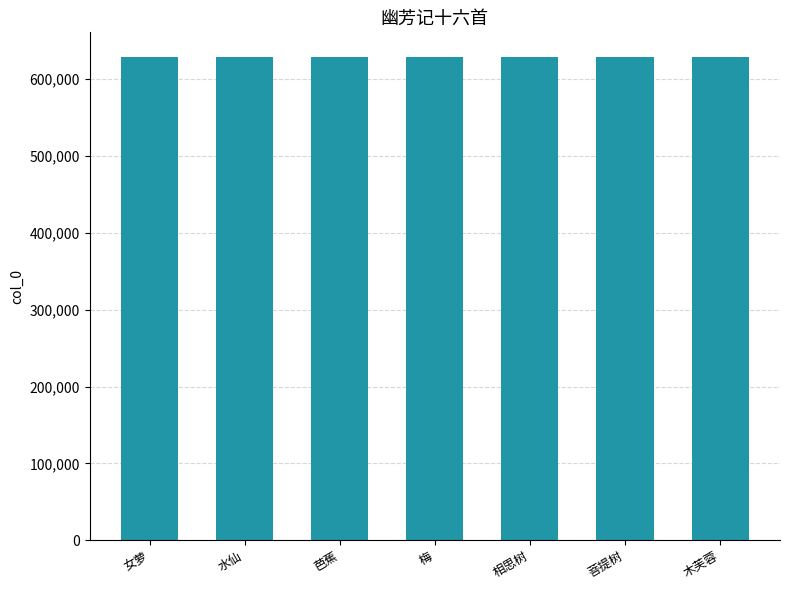

What value does the data have at 水仙?

629500